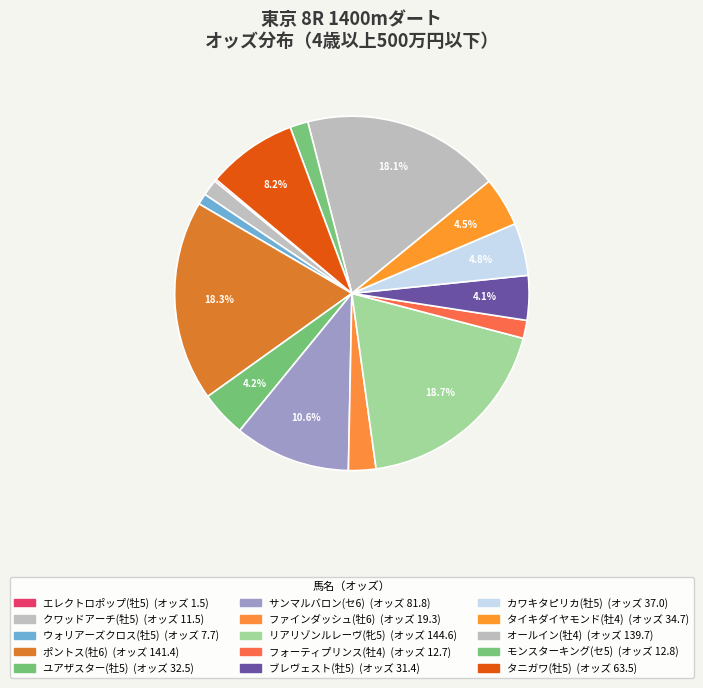

To the nearest percent, what is the average slice percentage?

7%